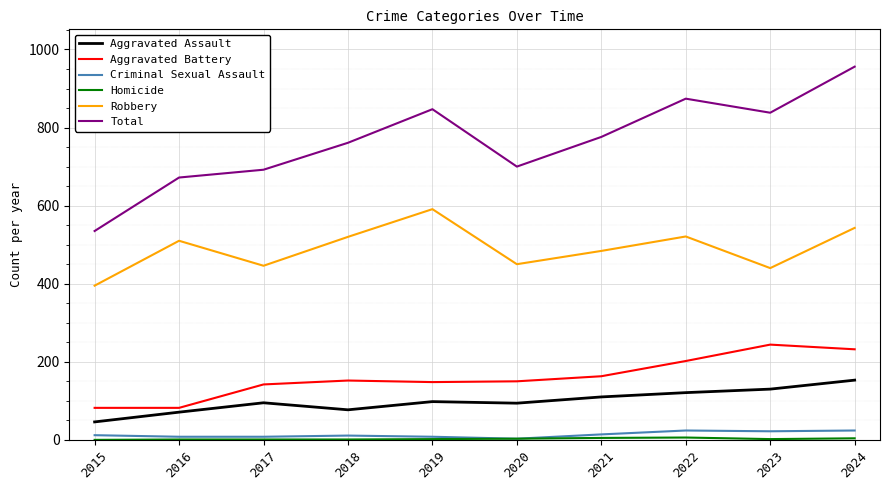

What is the spread (max minus min) of values at 2017?

691